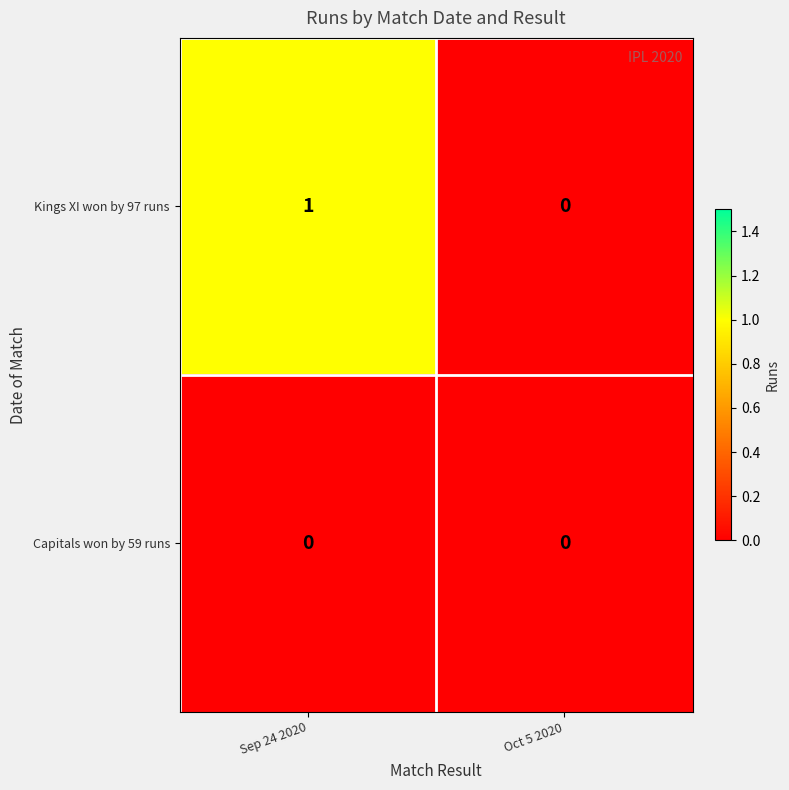

Reading left to right, transcribe all the data shown in this chart.

Kings XI won by 97 runs: Sep 24 2020=1	Oct 5 2020=0
Capitals won by 59 runs: Sep 24 2020=0	Oct 5 2020=0